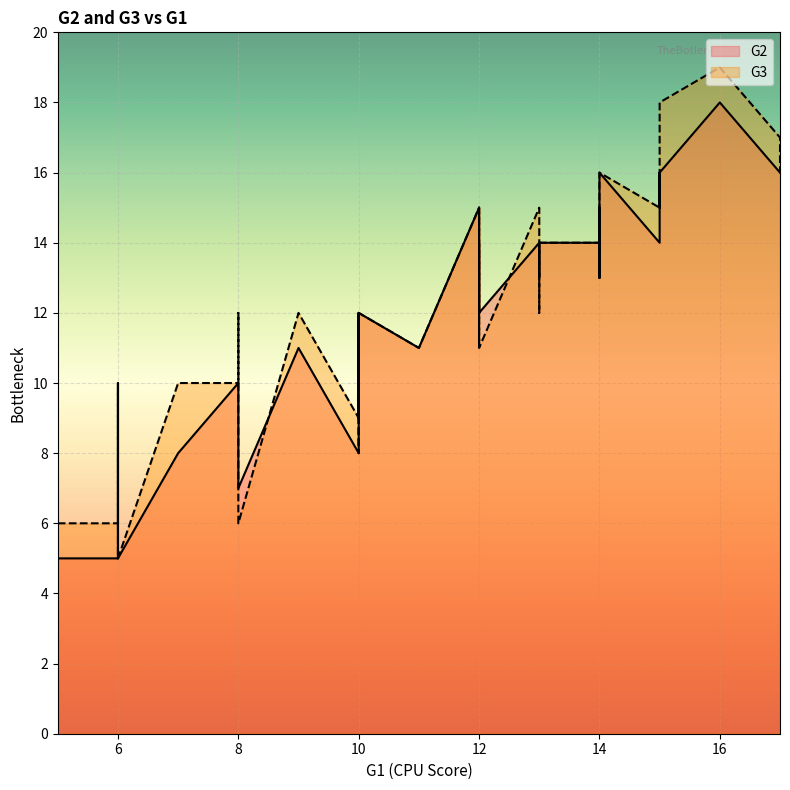

Rank the series by their maximum value, from lowest to highest.

G2, G3